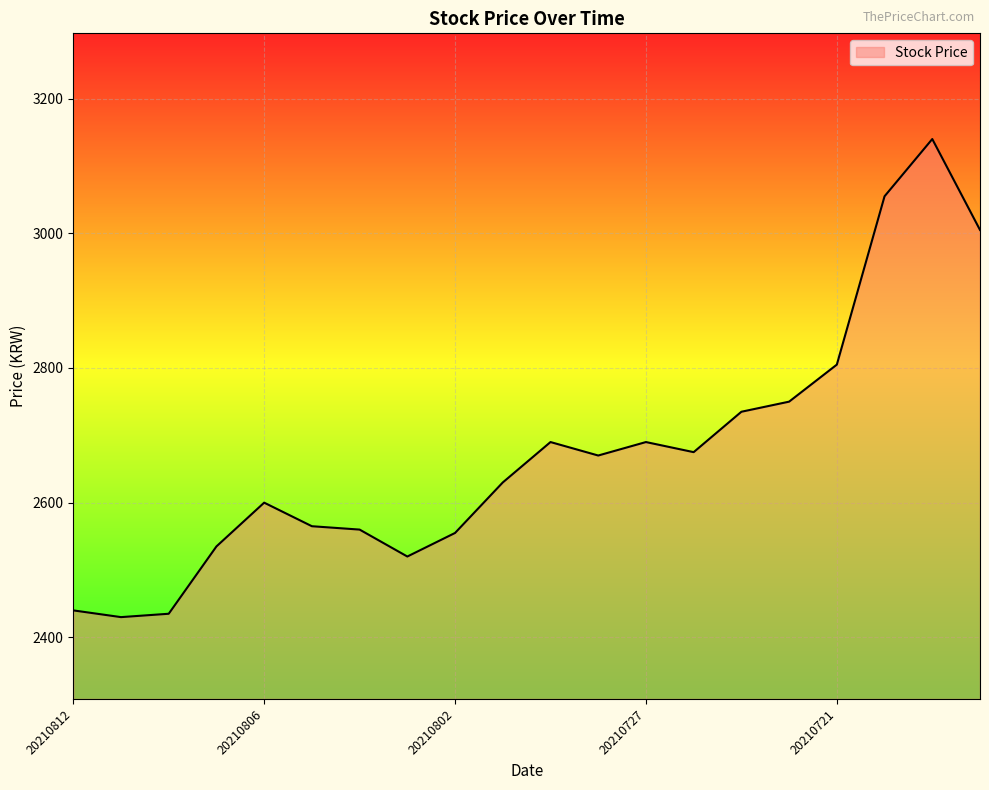

What is the difference between the maximum and minimum values?

710